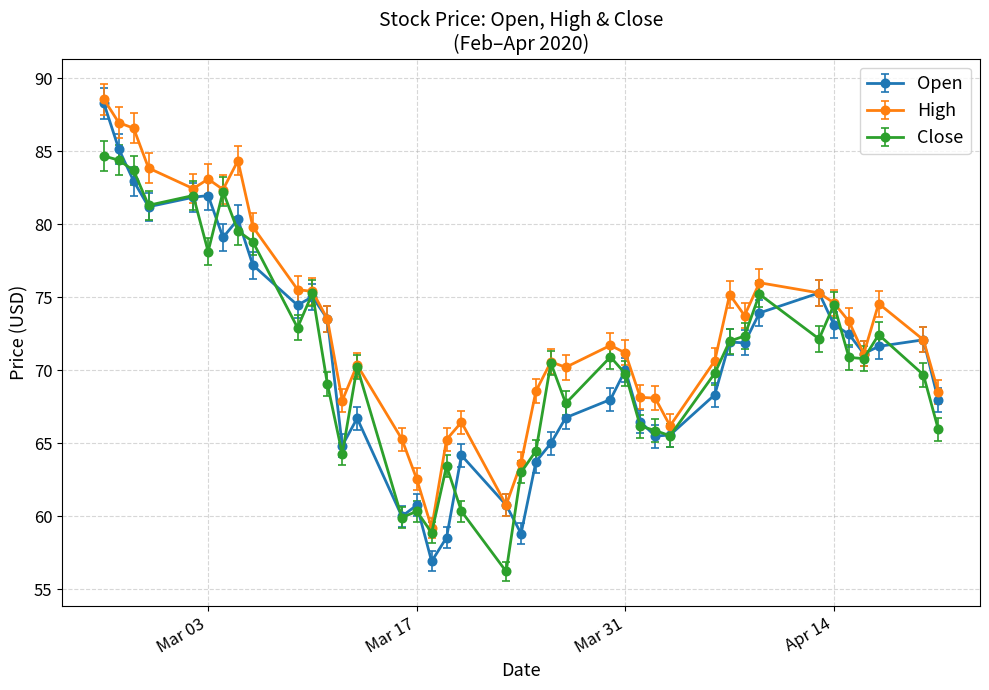

True or false: Close has more than 1 points higher than both neighbors.

True